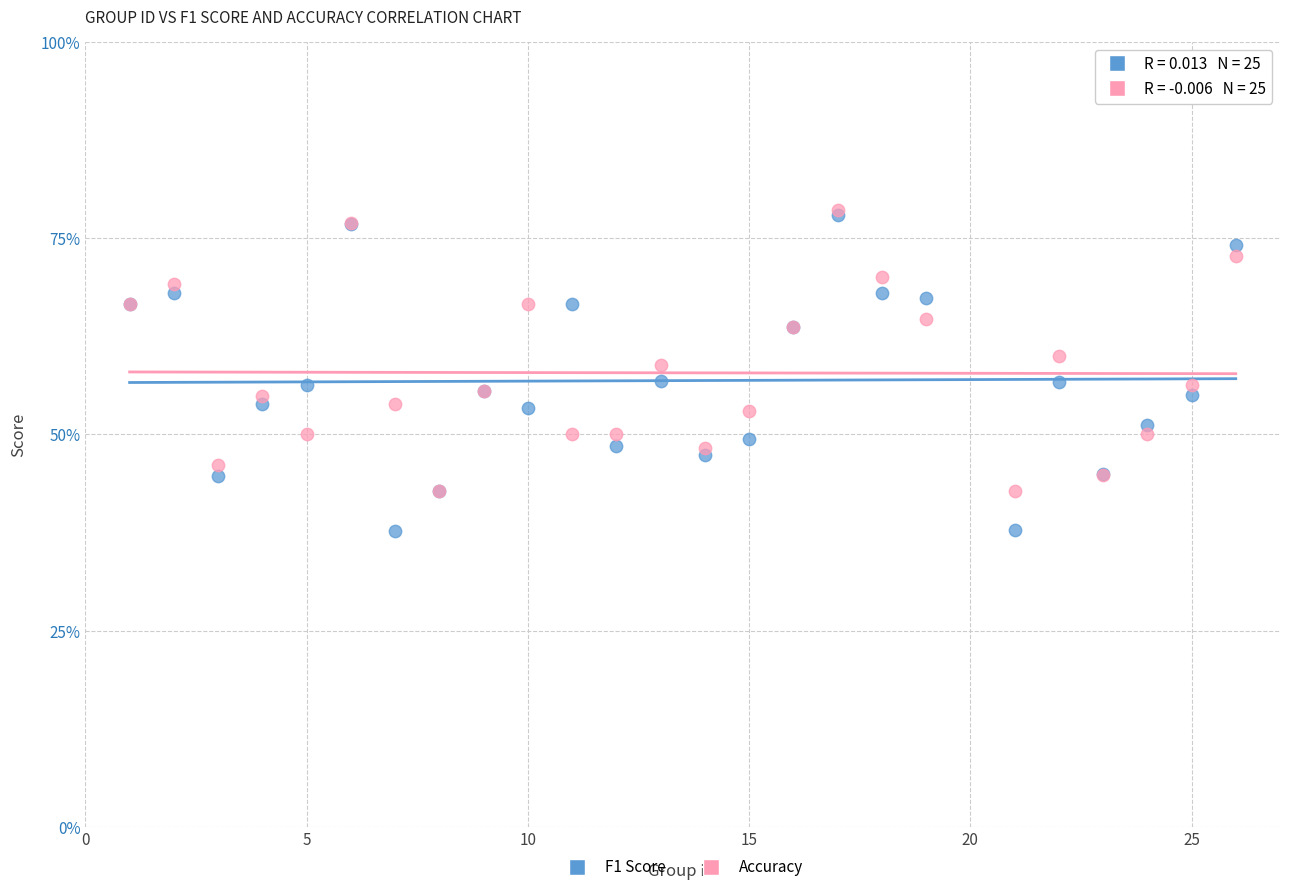

What are all the series names shown in the legend?

F1 Score, Accuracy